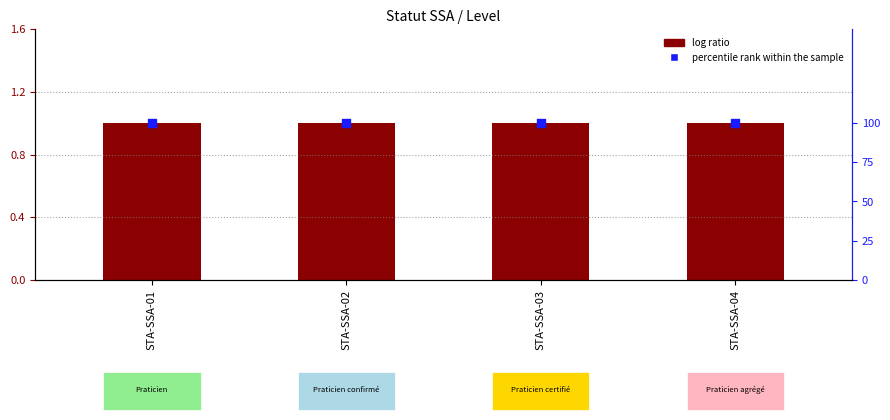

Which series contains the highest Y value?

percentile rank within the sample